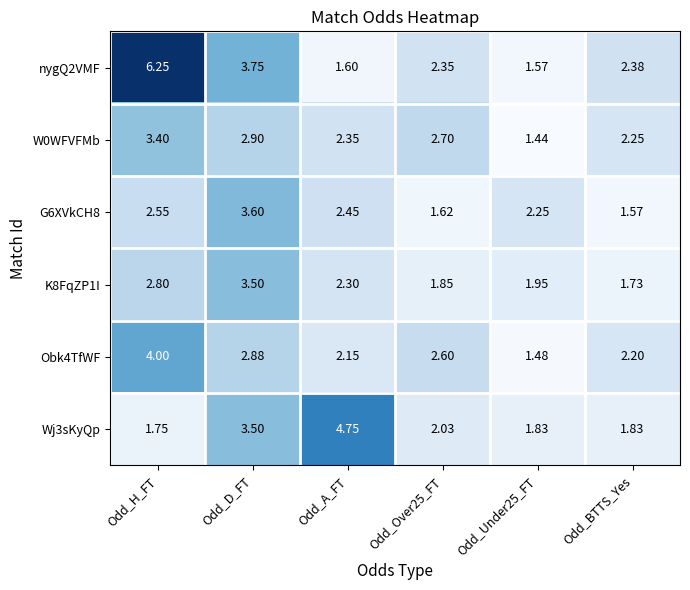

At which category is the sum across all series the highest?

Odd_H_FT